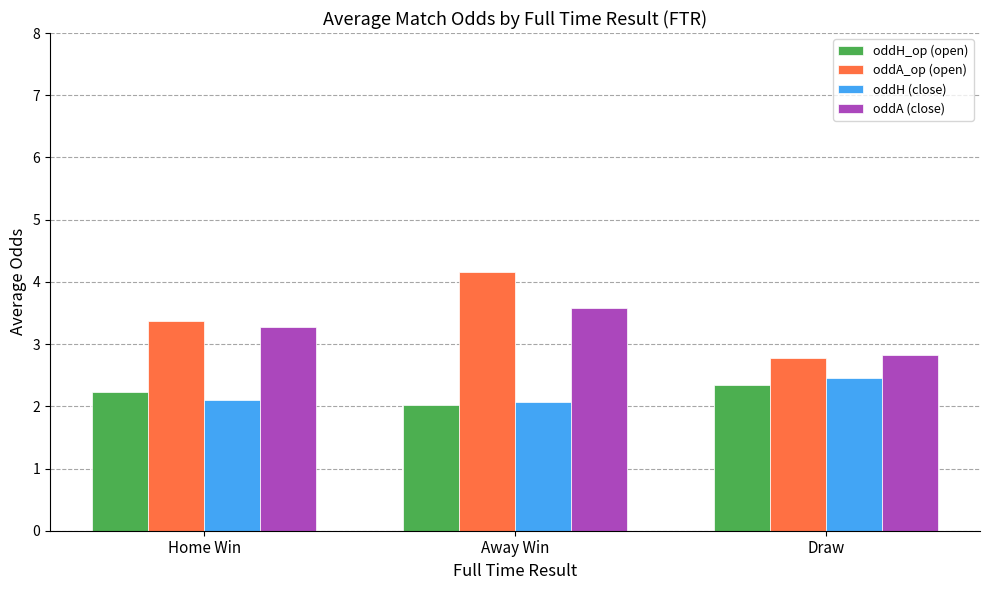

Is it true that oddH (close) equals 2.1 at Home Win?

True